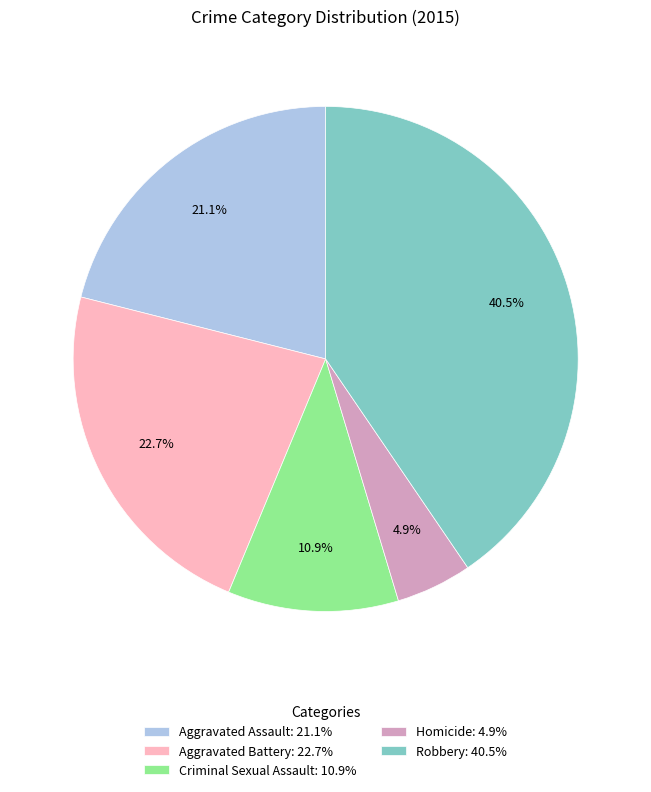

Which has a higher value, Robbery: 40.5% or Aggravated Battery: 22.7%?

Robbery: 40.5%